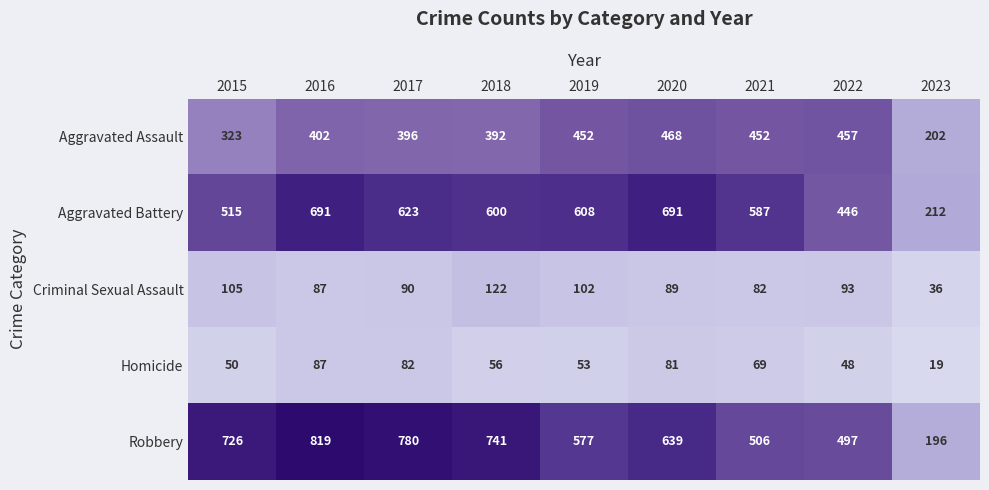

The Homicide series shows 50 at 2015. True or false?

True